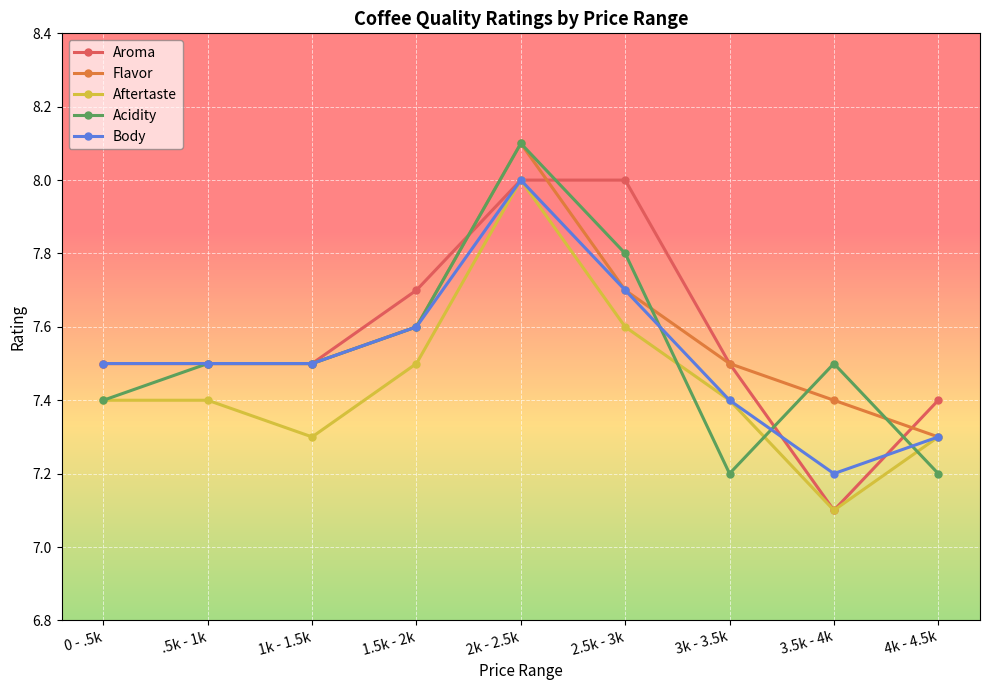

At which category is the sum across all series the highest?

2k - 2.5k